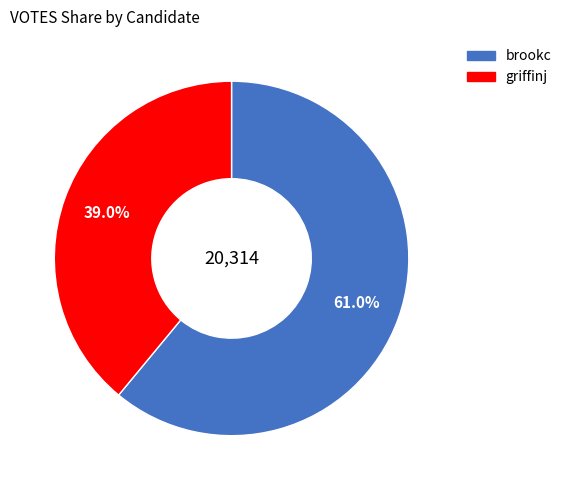

To the nearest percent, what portion does brookc represent?

61%